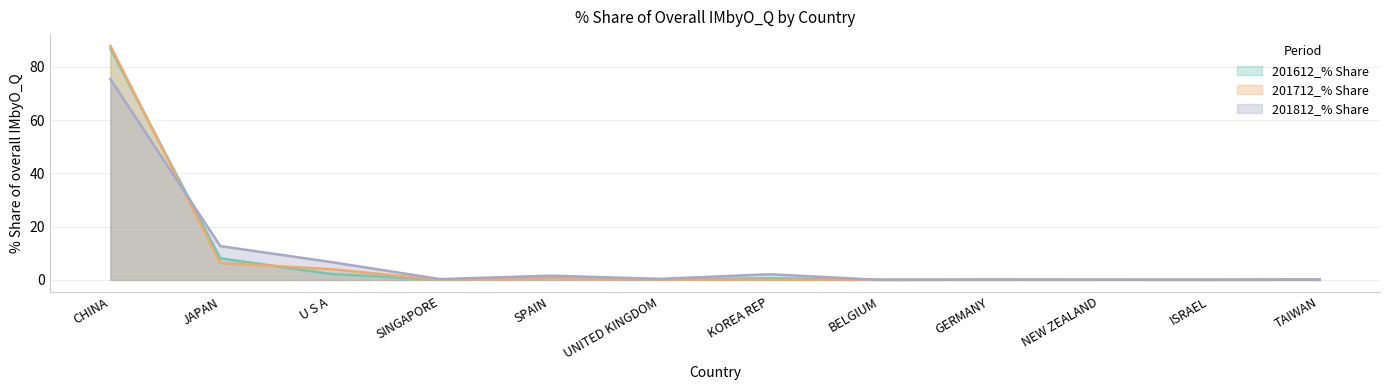

True or false: 201612_% Share and 201812_% Share cross at least once.

True